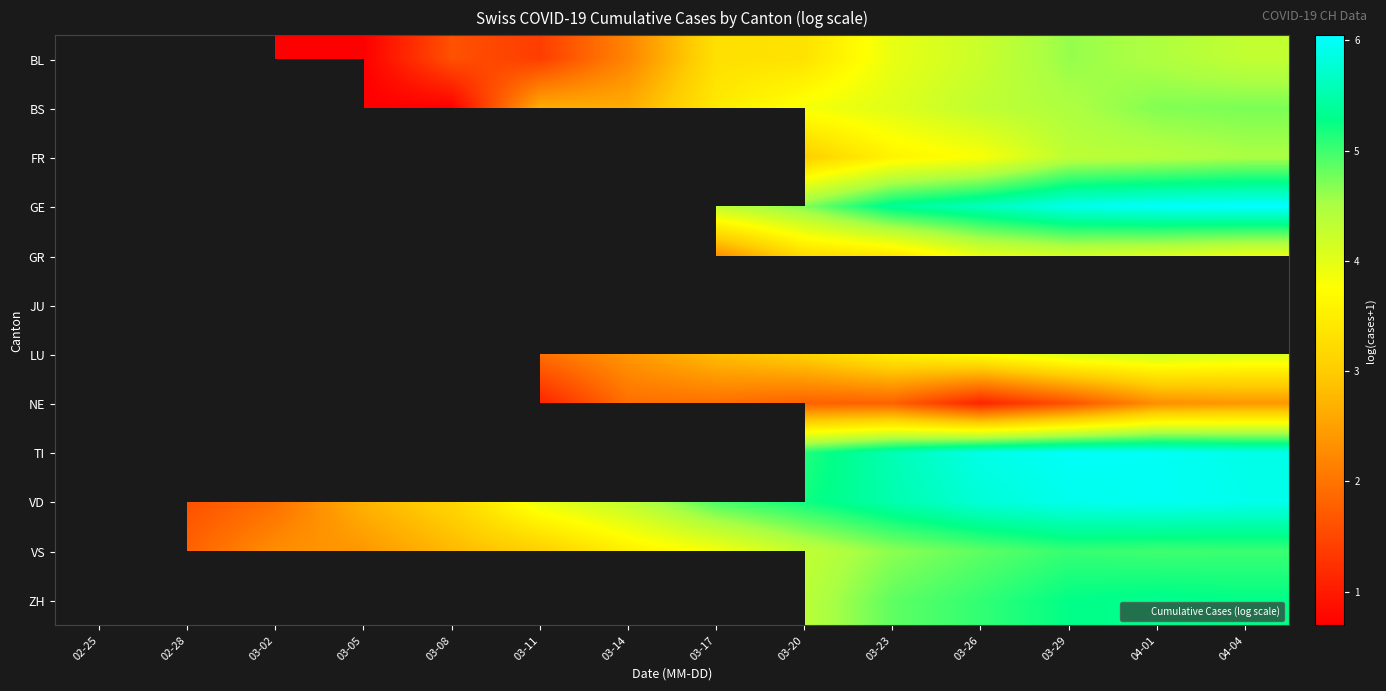

The value of GR at 04-04 is 1.7. True or false?

False